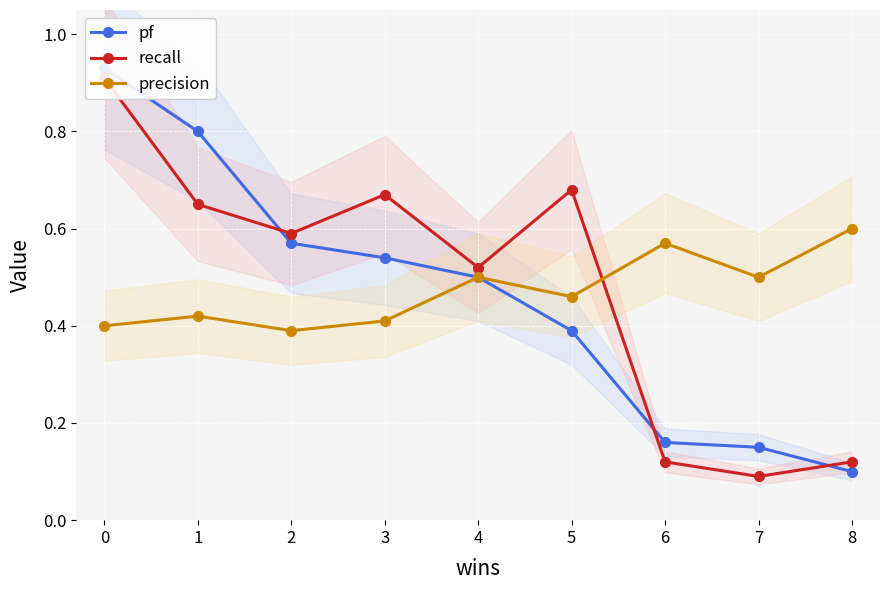

Count the precision values in the range 0 to 1.

9